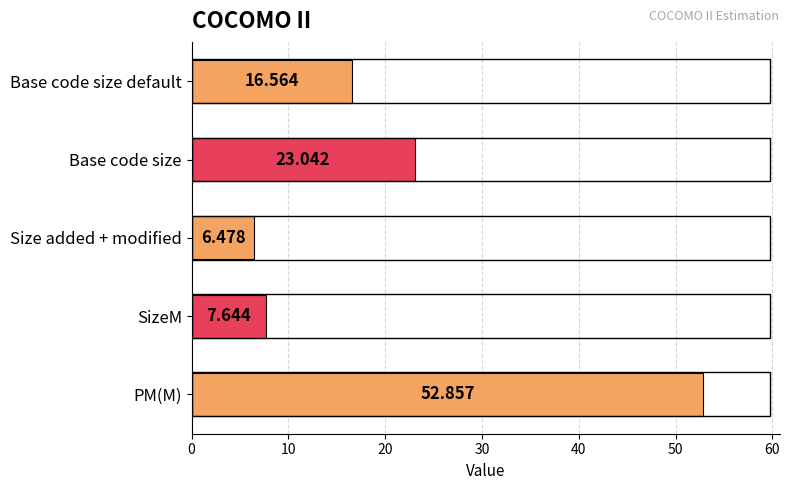

Rank the categories by value from highest to lowest.

PM(M), Base code size, Base code size default, SizeM, Size added + modified